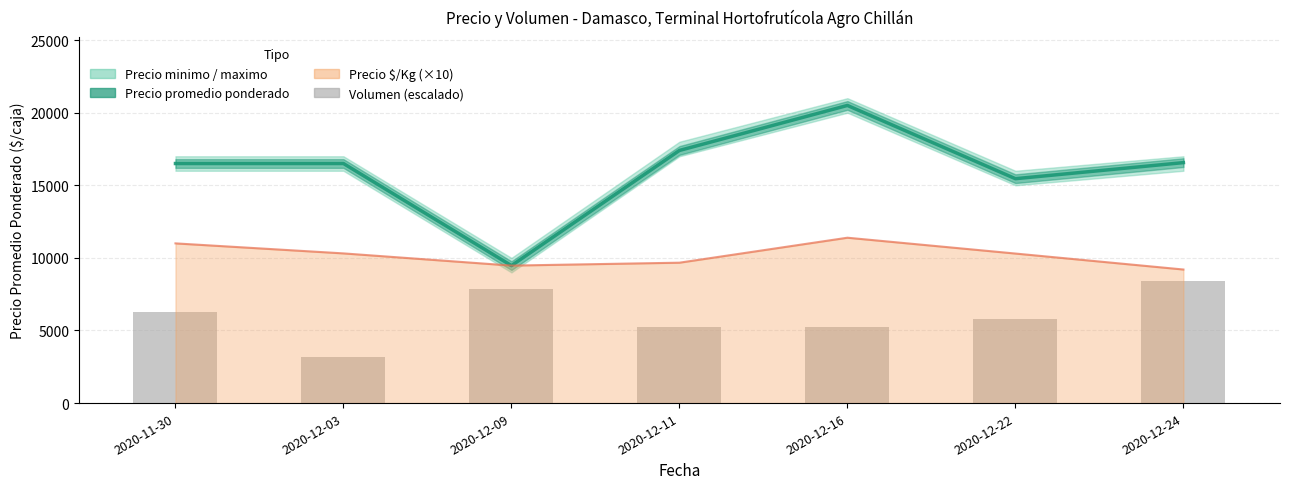

What is the label of the 5th bar from the left?

2020-12-16